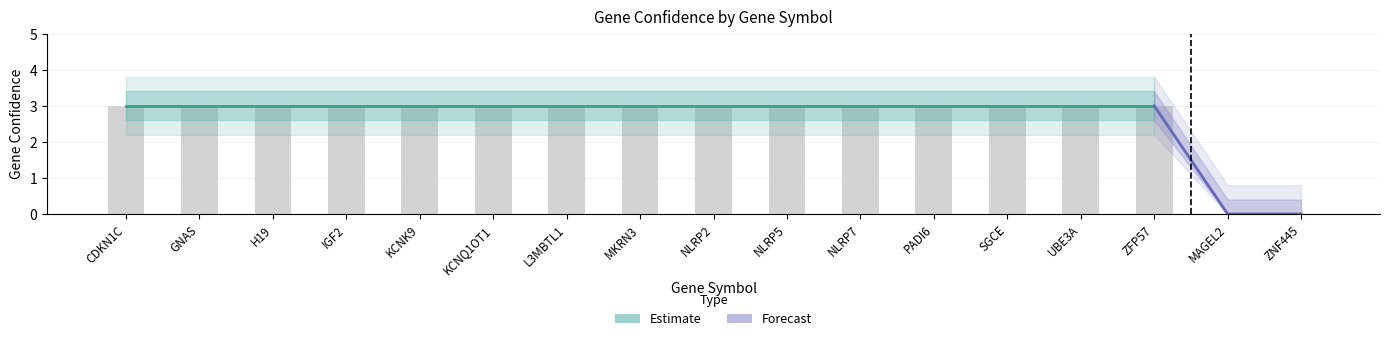

At which category does the chart reach its peak across all series?

CDKN1C